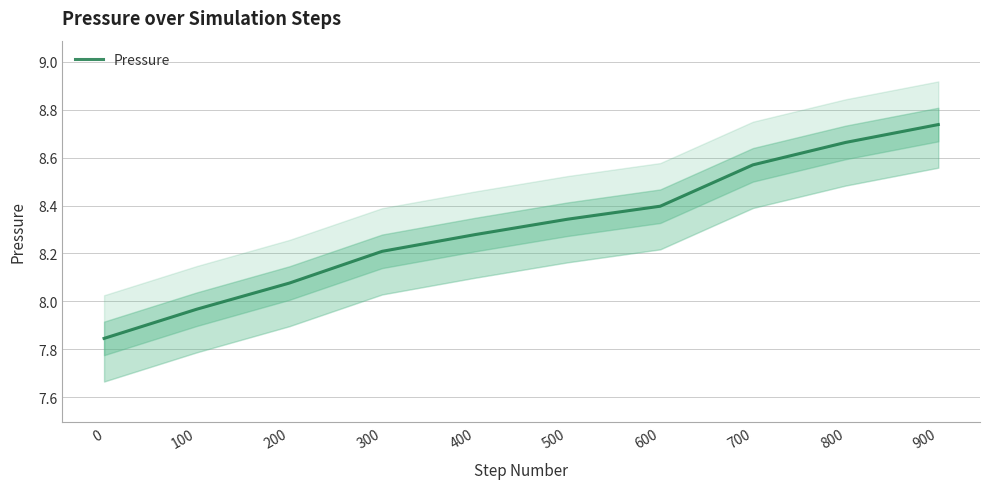

What is the approximate value at 400?

8.3